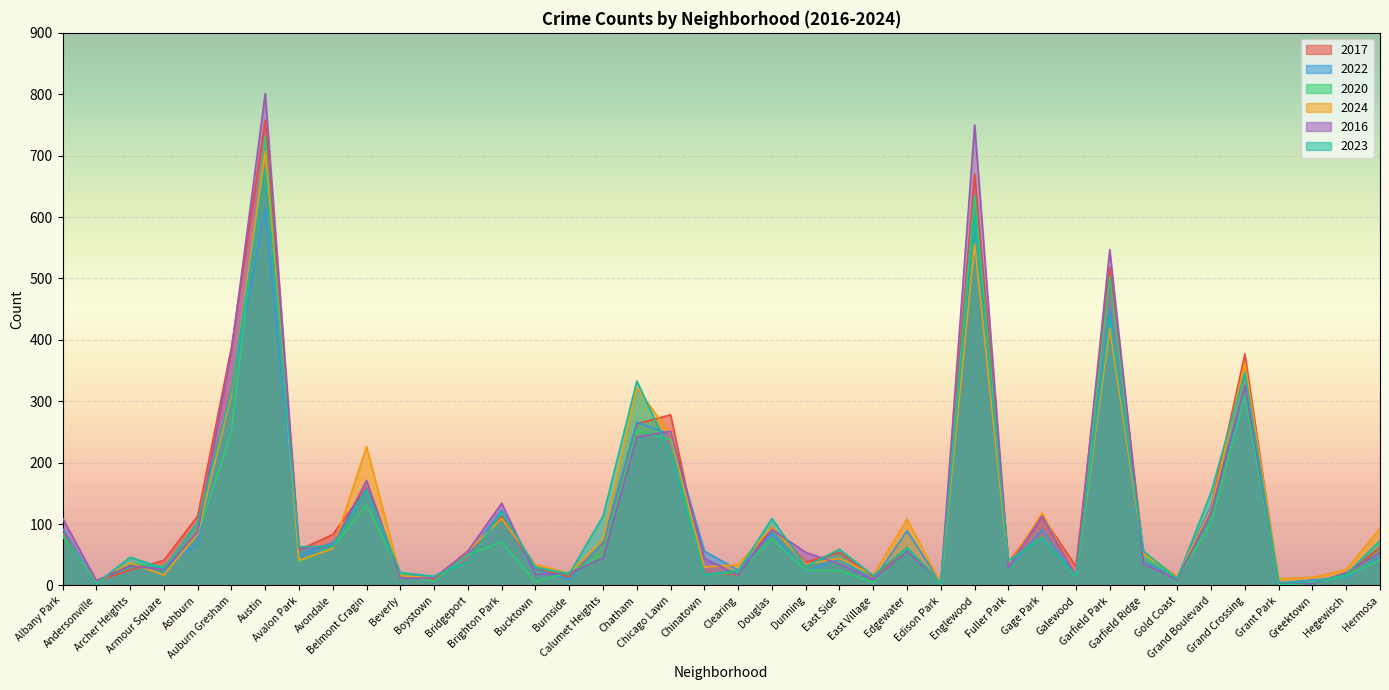

Reading left to right, what are all the values shown in this chart?

2017: 87	7	25	41	113	388	758	58	83	159	17	10	50	112	27	14	69	263	278	20	18	95	38	54	14	60	6	670	37	113	31	518	51	14	128	377	4	4	18	62
2022: 93	5	36	30	68	318	613	49	70	157	16	14	49	123	26	10	70	266	246	56	25	85	23	43	9	89	4	633	29	91	14	449	39	14	129	309	4	9	13	46
2020: 80	6	36	31	82	251	732	38	63	131	19	7	50	71	6	22	49	253	237	18	21	76	25	24	5	60	1	635	39	79	14	503	49	11	102	309	1	4	16	42
2024: 83	5	37	17	84	311	707	41	60	226	16	12	56	109	34	20	75	322	246	30	34	95	35	44	17	108	4	556	33	118	16	419	51	15	124	363	11	13	26	93
2016: 110	8	32	26	87	382	801	60	64	171	12	12	56	134	18	20	45	242	251	44	17	91	54	35	9	56	4	750	30	113	16	547	35	10	119	326	5	3	21	54
2023: 83	3	46	28	103	317	678	63	64	155	21	15	39	120	30	19	113	333	216	18	24	109	31	59	16	62	4	602	40	77	16	437	56	11	152	347	5	5	18	73